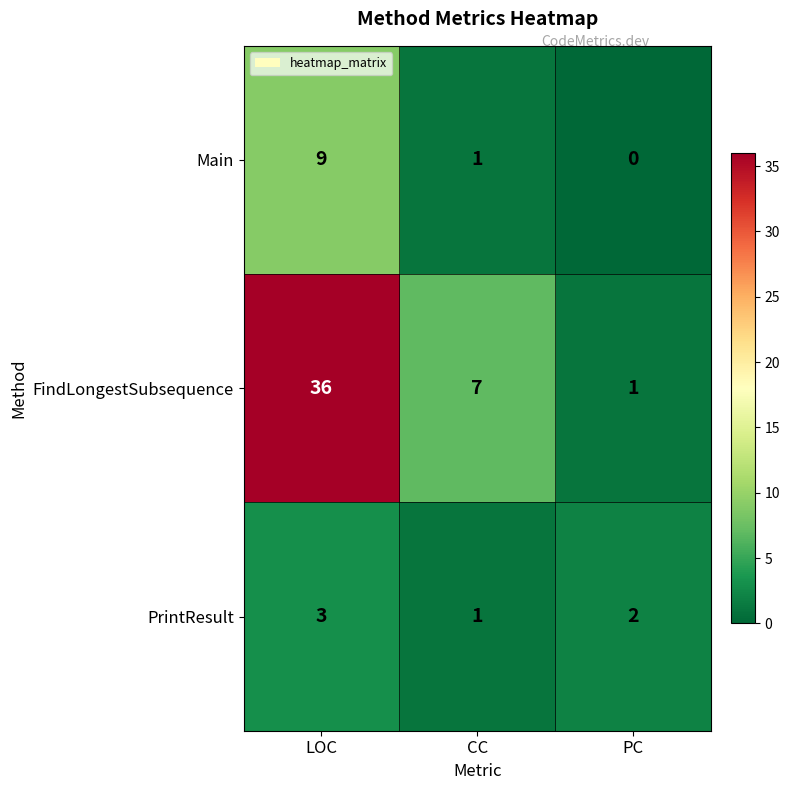

What is the sum of the PrintResult values at CC and PC?

3